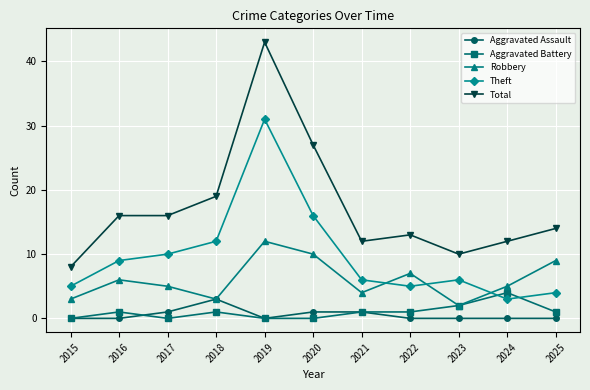

Which series has the largest total across all categories?

Total